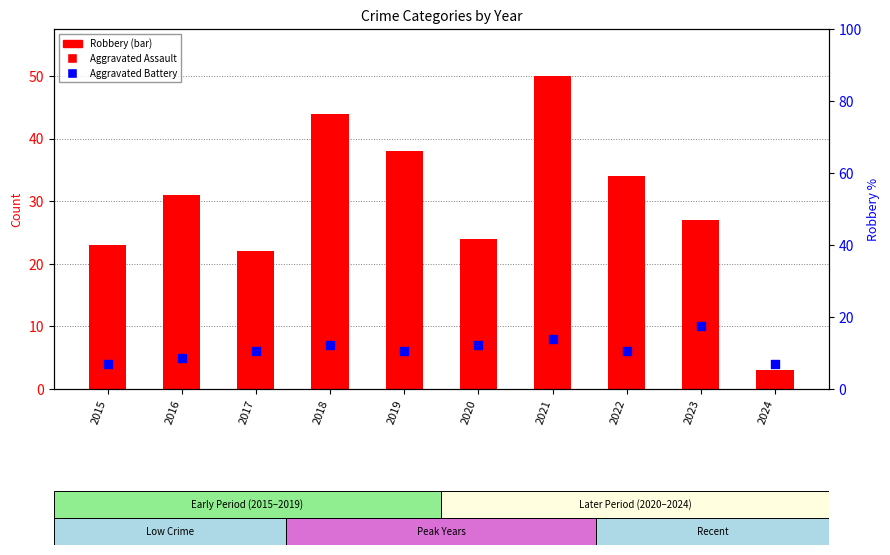

What are all the series names shown in the legend?

Robbery, Aggravated Assault, Aggravated Battery